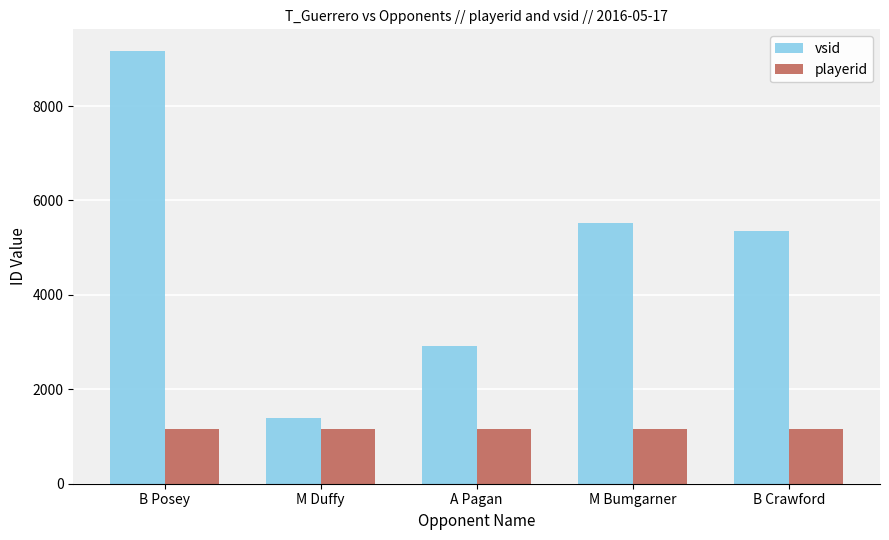

What are all the series names shown in the legend?

vsid, playerid